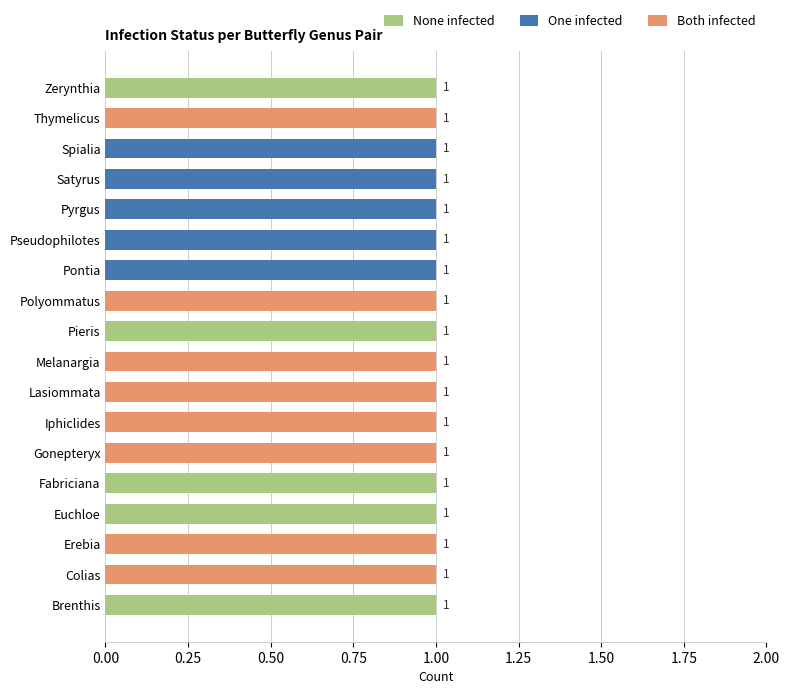

Is it true that None infected equals 1 at Pontia?

False